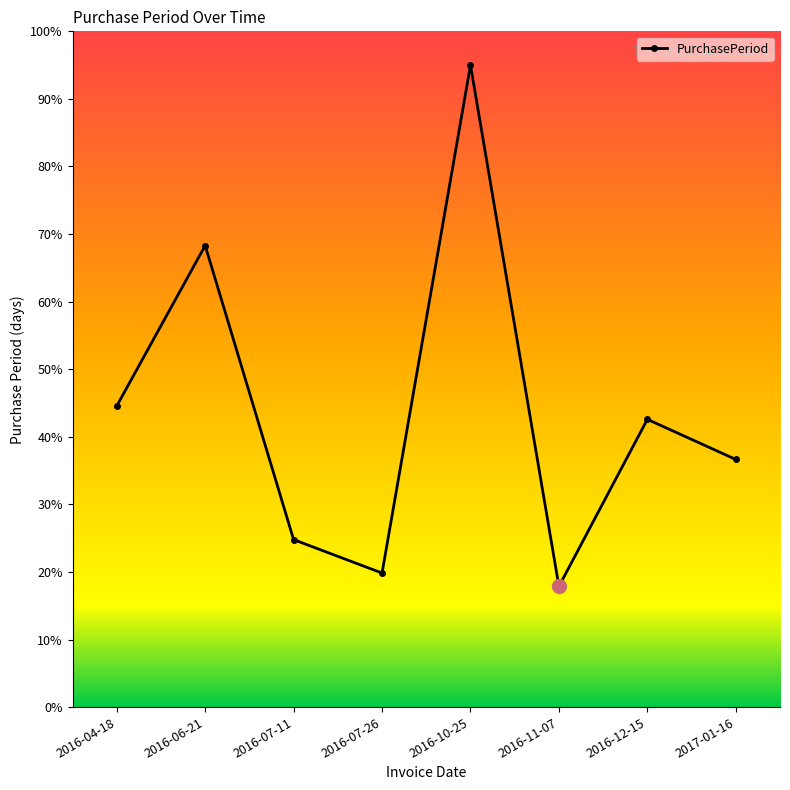

Reading left to right, list all the values displayed in this chart.

44.6	68.3	24.8	19.8	95.0	17.9	42.6	36.6